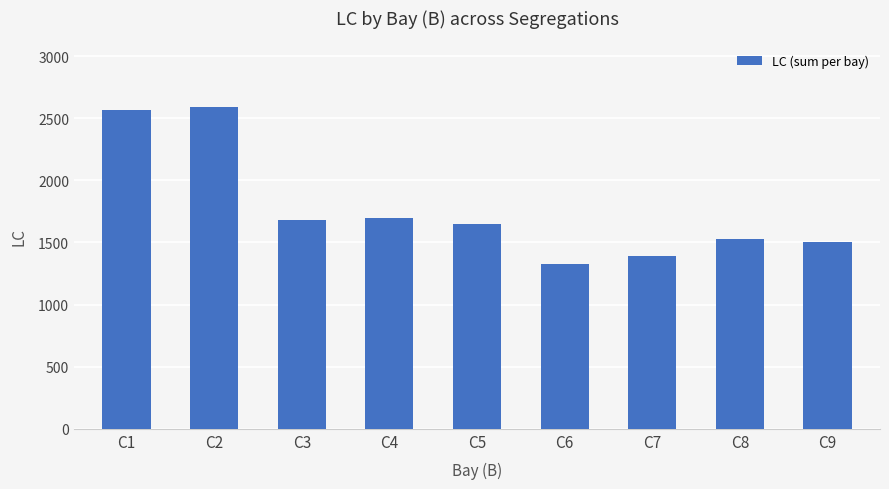

Where does the data first go above 1650?

C1